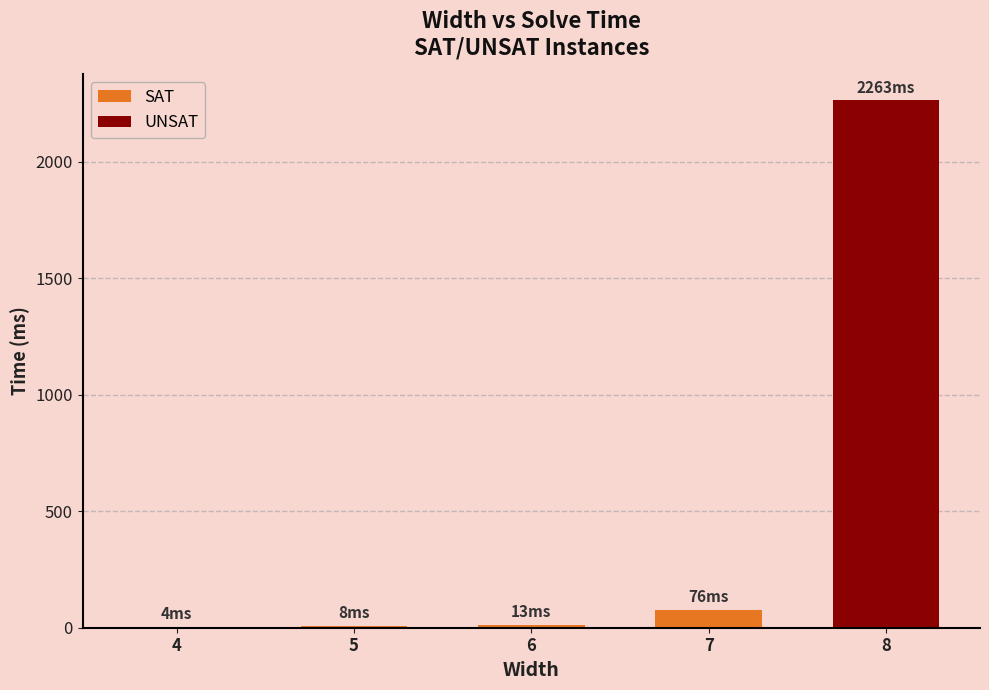

What is the greatest value displayed?

2263